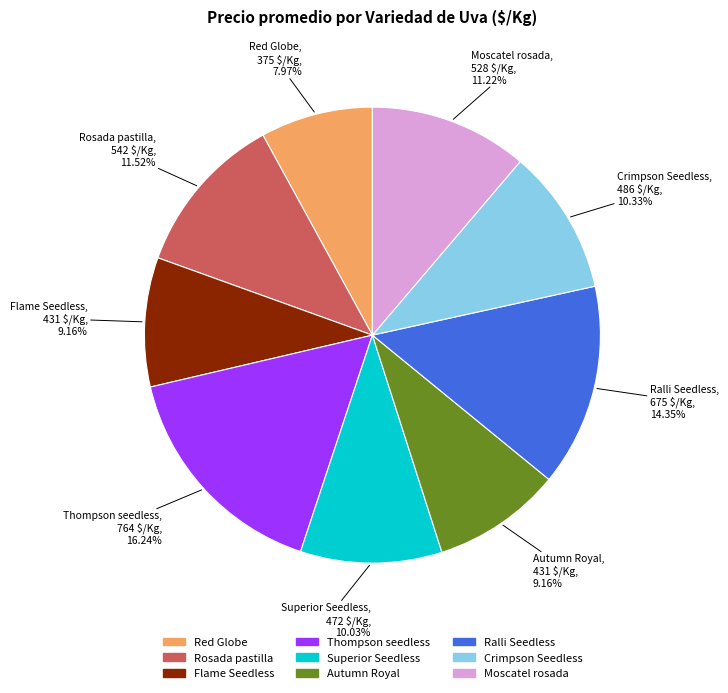

Count the number of slices in the pie.

9